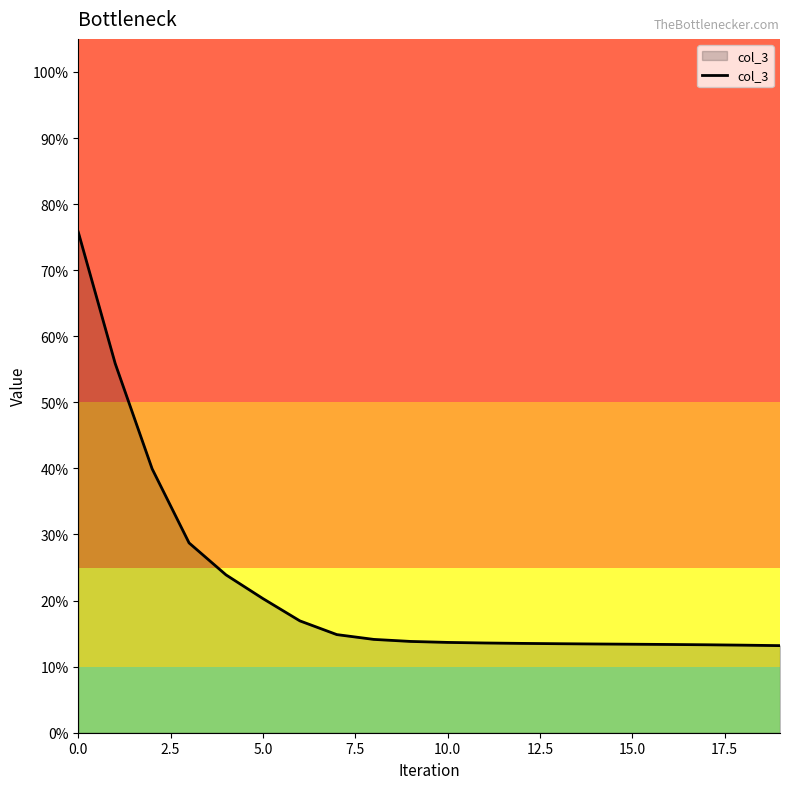

Is this an area chart (filled region under the line)?

Yes